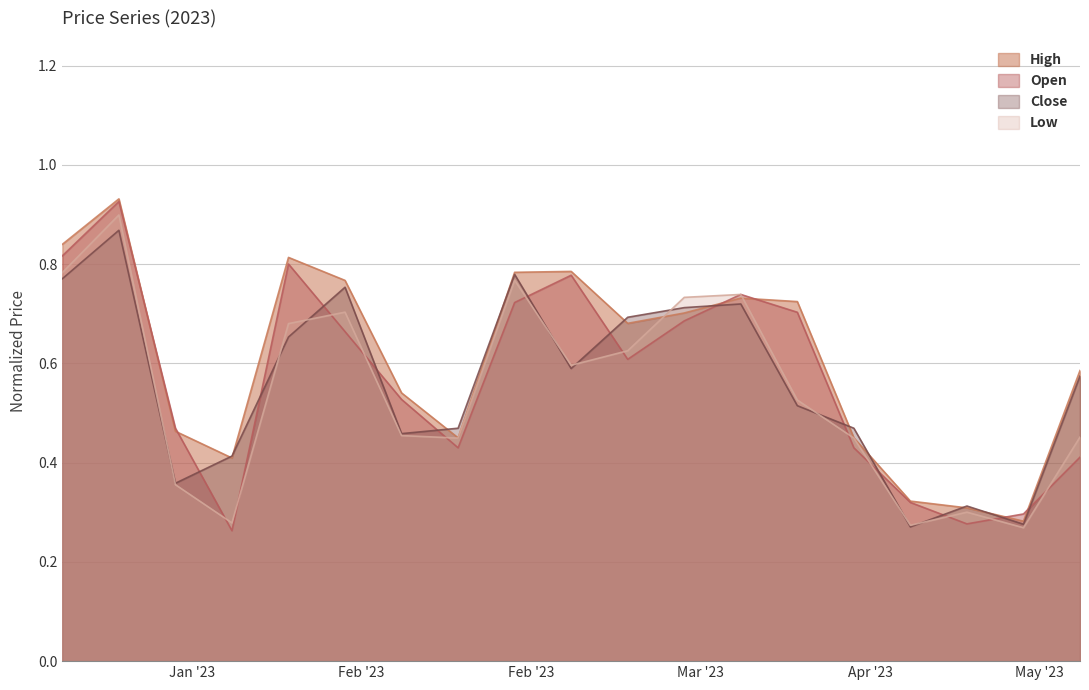

Between 2023-04-09 and 2023-04-23, which is larger?

2023-04-09